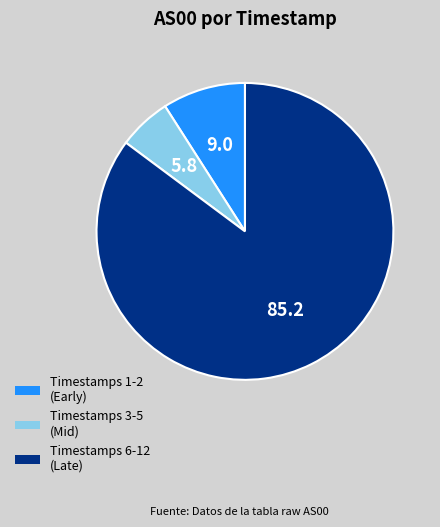

What is the largest slice in the pie chart?

Timestamps 6-12 (Late)